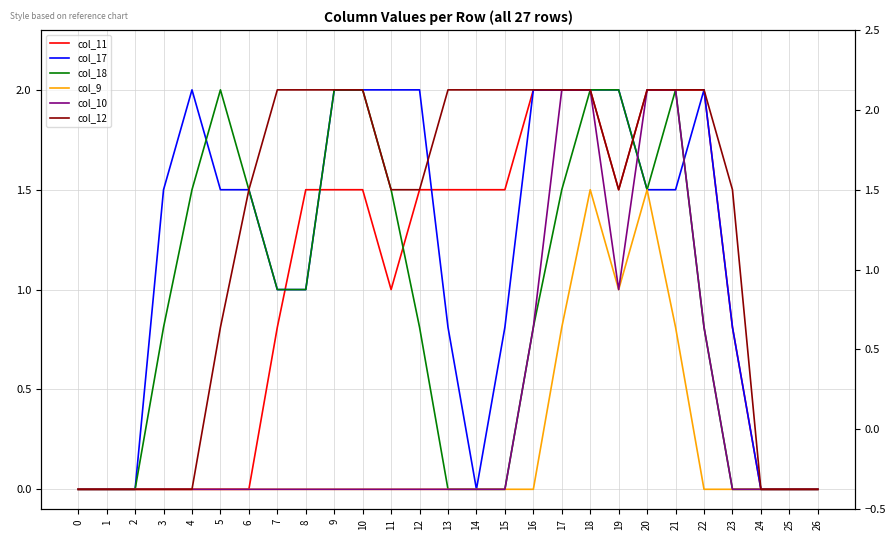

True or false: col_12 has more than 2 interior local peaks.

False